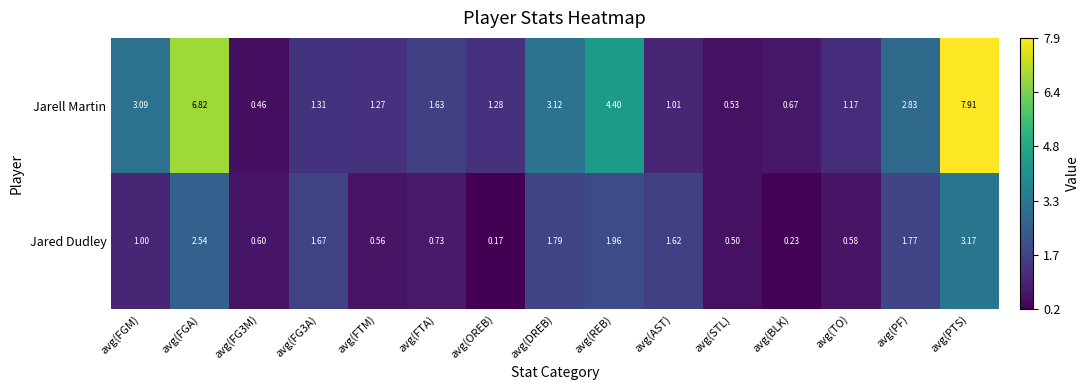

List the series in order of their overall mean, highest first.

Jarell Martin, Jared Dudley